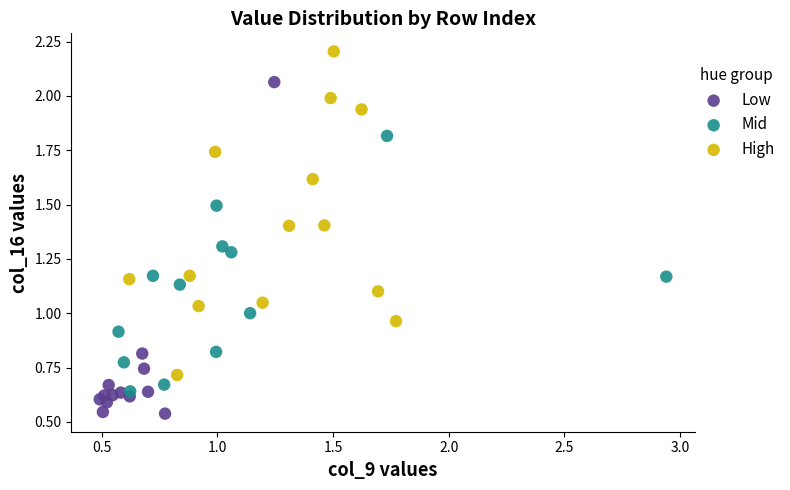

Which series reaches the minimum Y coordinate?

Low